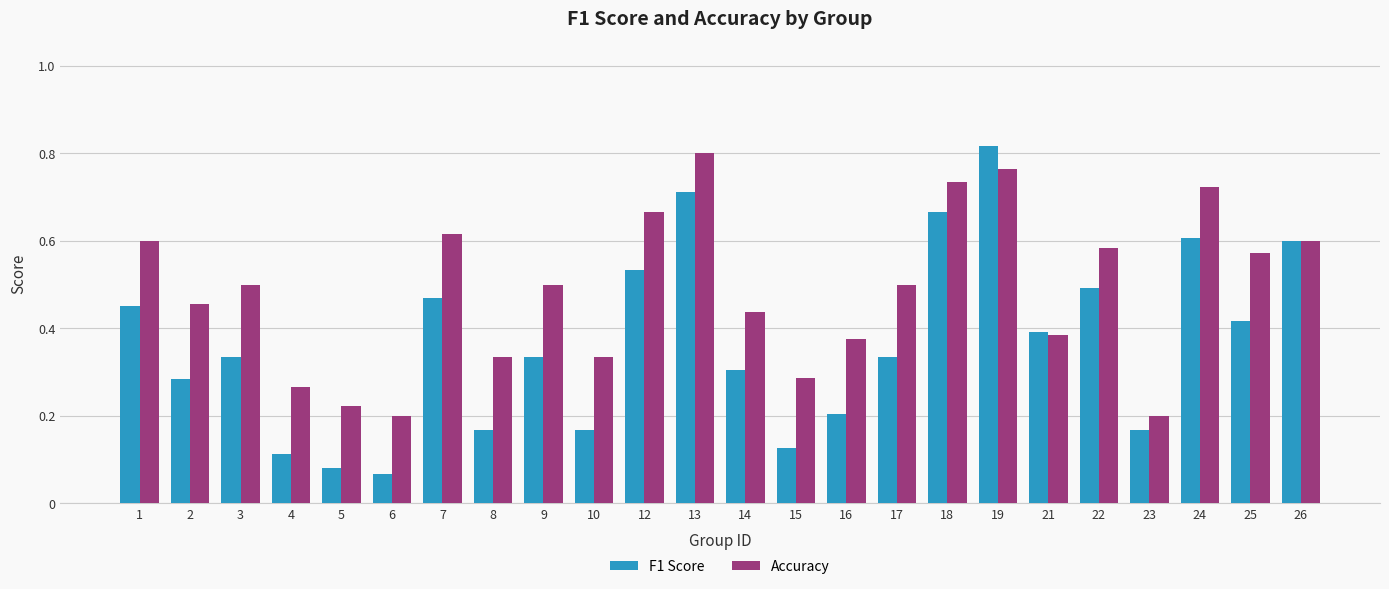

What is the sum of all F1 Score values?

8.8